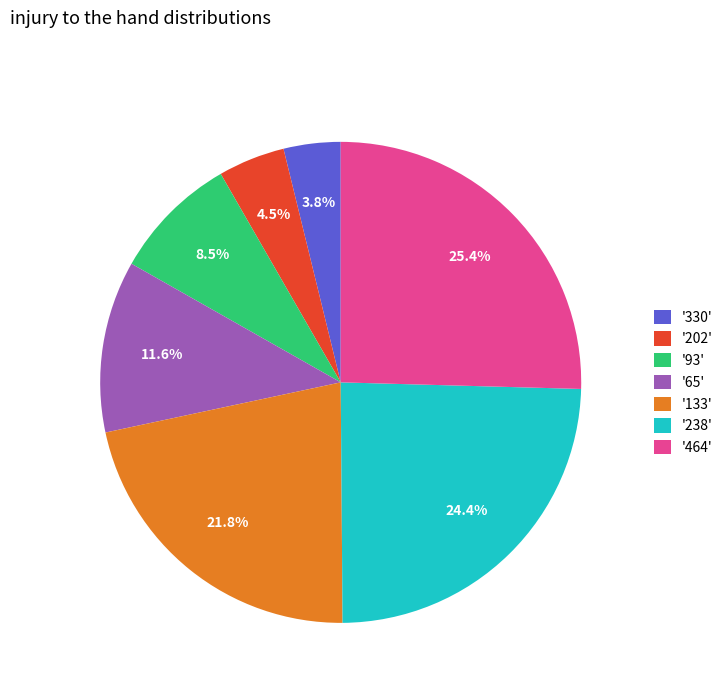

Rank the categories by value from highest to lowest.

'464', '238', '133', '65', '93', '202', '330'